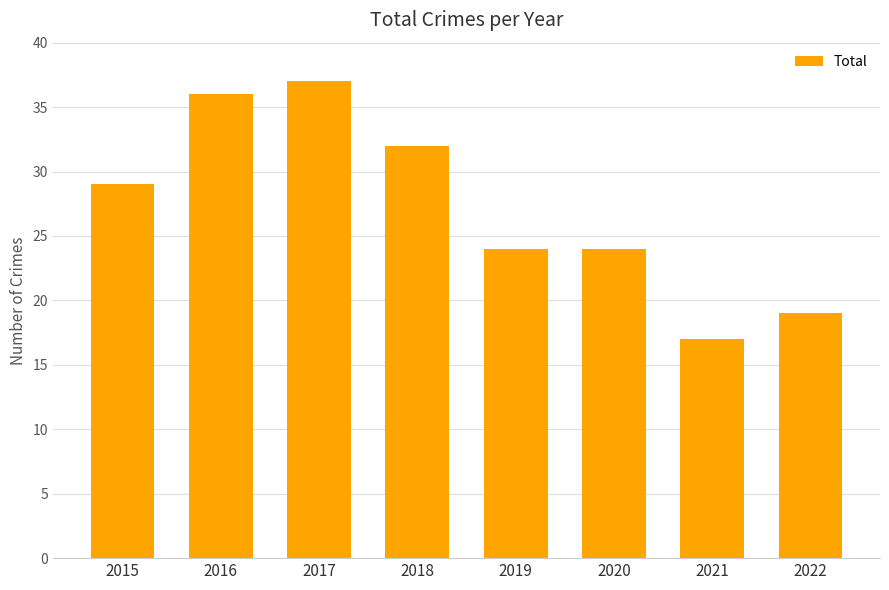

At which category does the chart reach its peak across all series?

2017